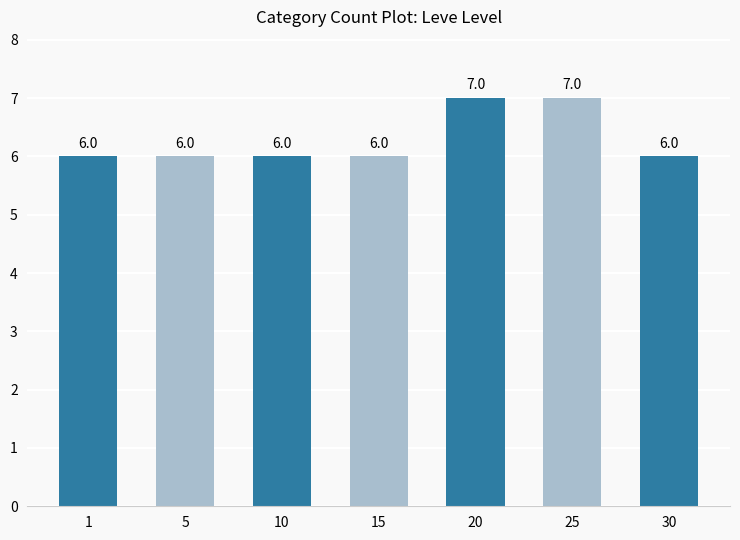

The value at 1 is 4. True or false?

False